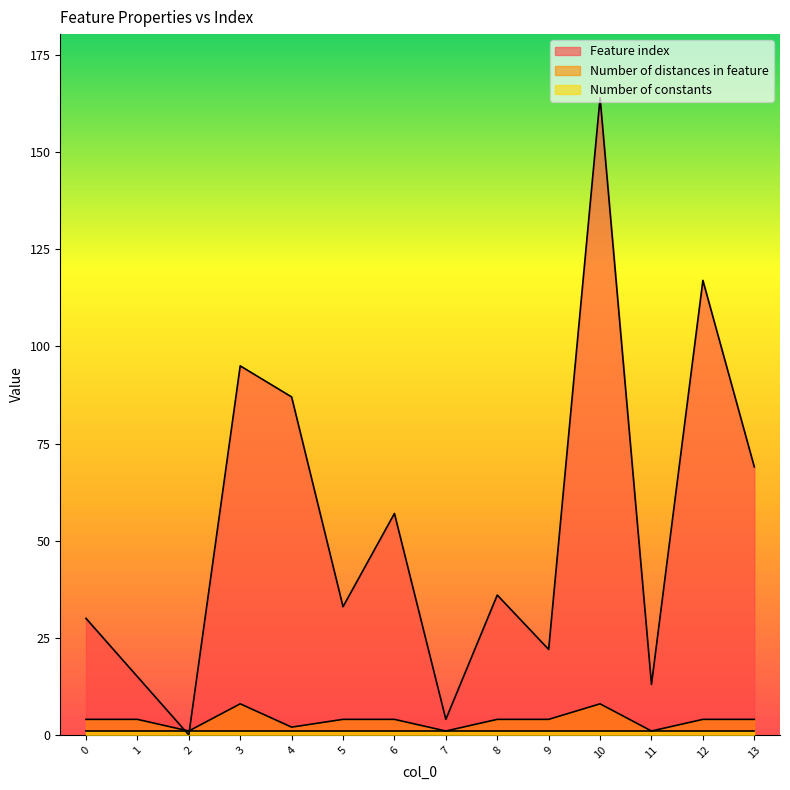

How many values in Feature index are above zero?

13